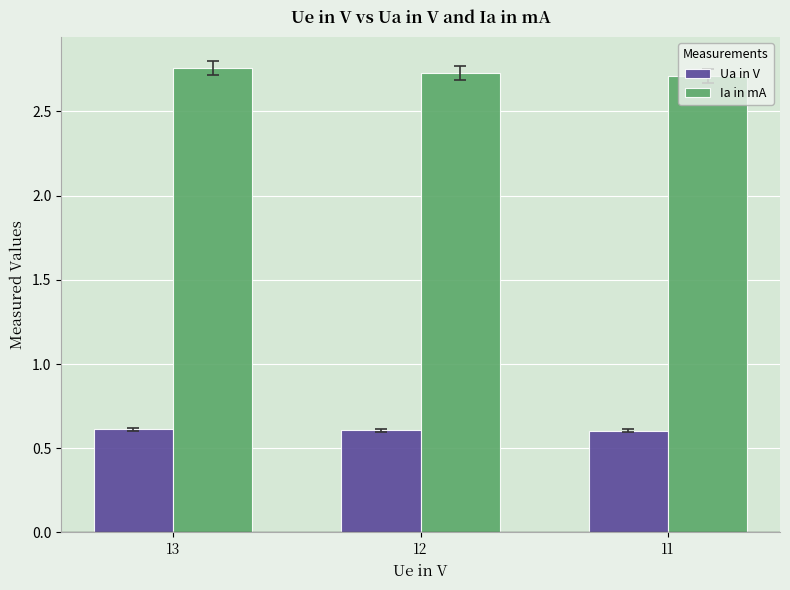

What value does the Ua in V series have at 11?

0.6